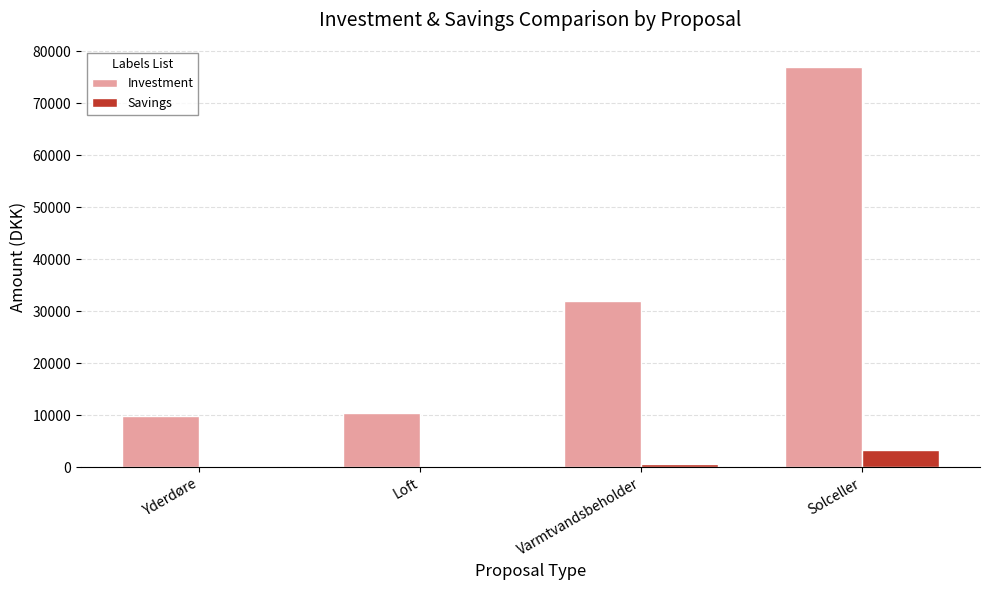

At which label is Investment closest to 43450?

Varmtvandsbeholder